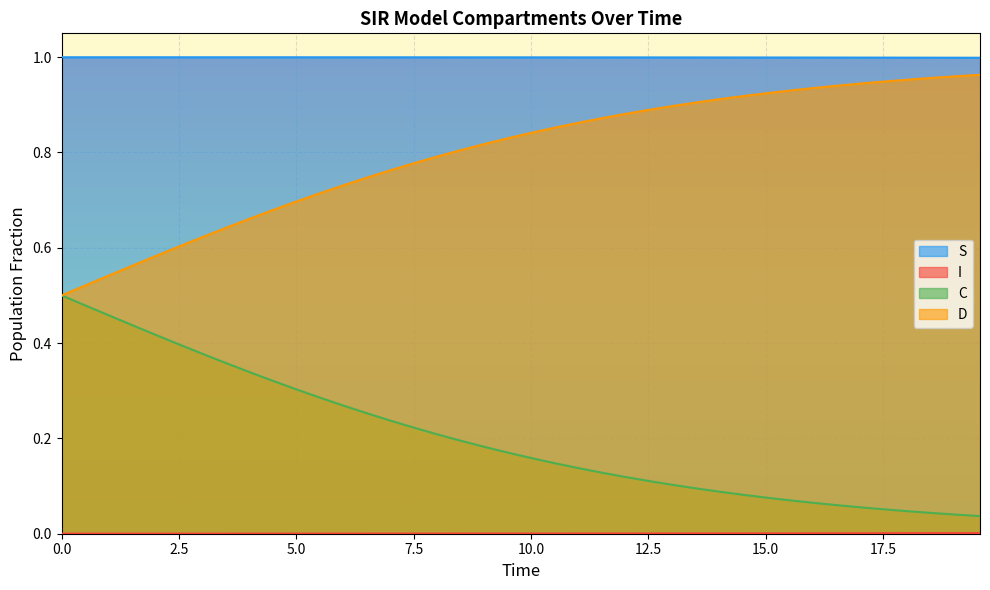

What is the highest value of the S series?

1.0